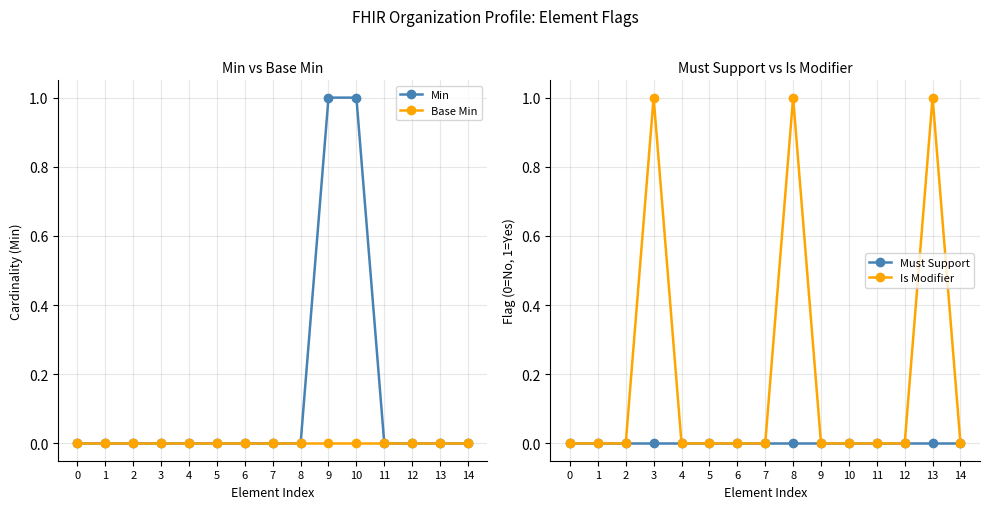

Between 14 and 3, which is larger?

14